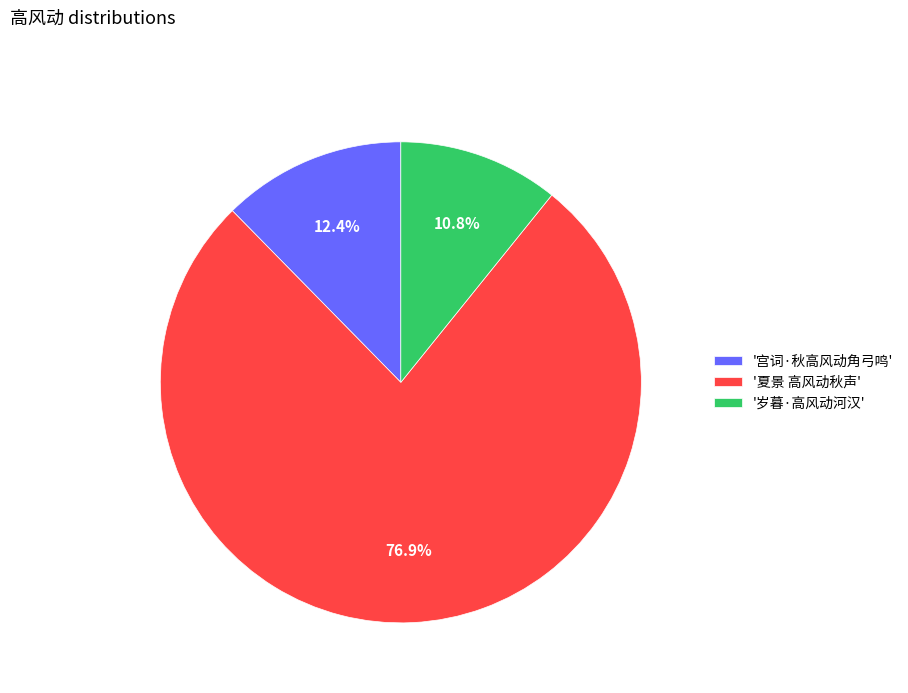

How many slices are in this pie chart?

3